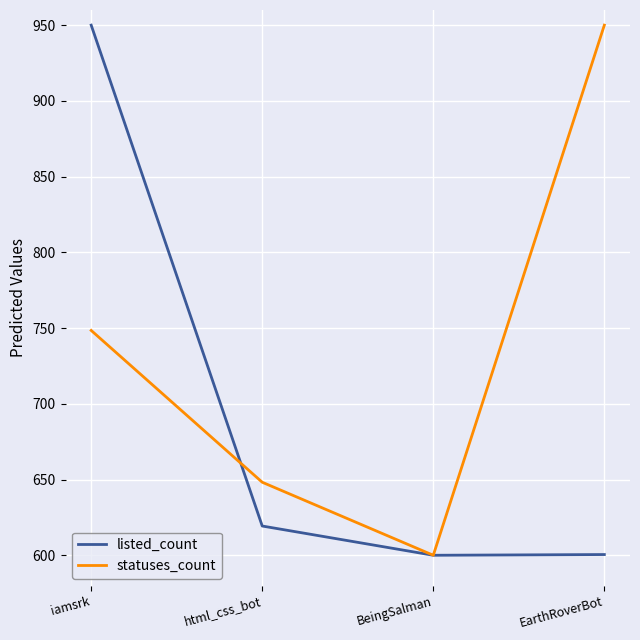

Which series changed the most between iamsrk and html_css_bot?

listed_count